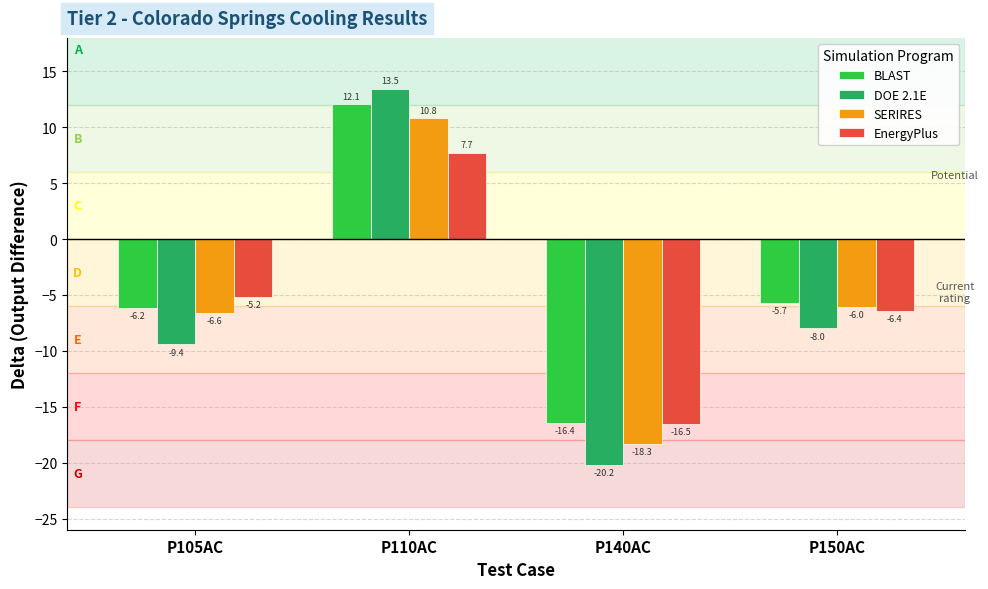

The EnergyPlus series shows 7.7 at P110AC. True or false?

True